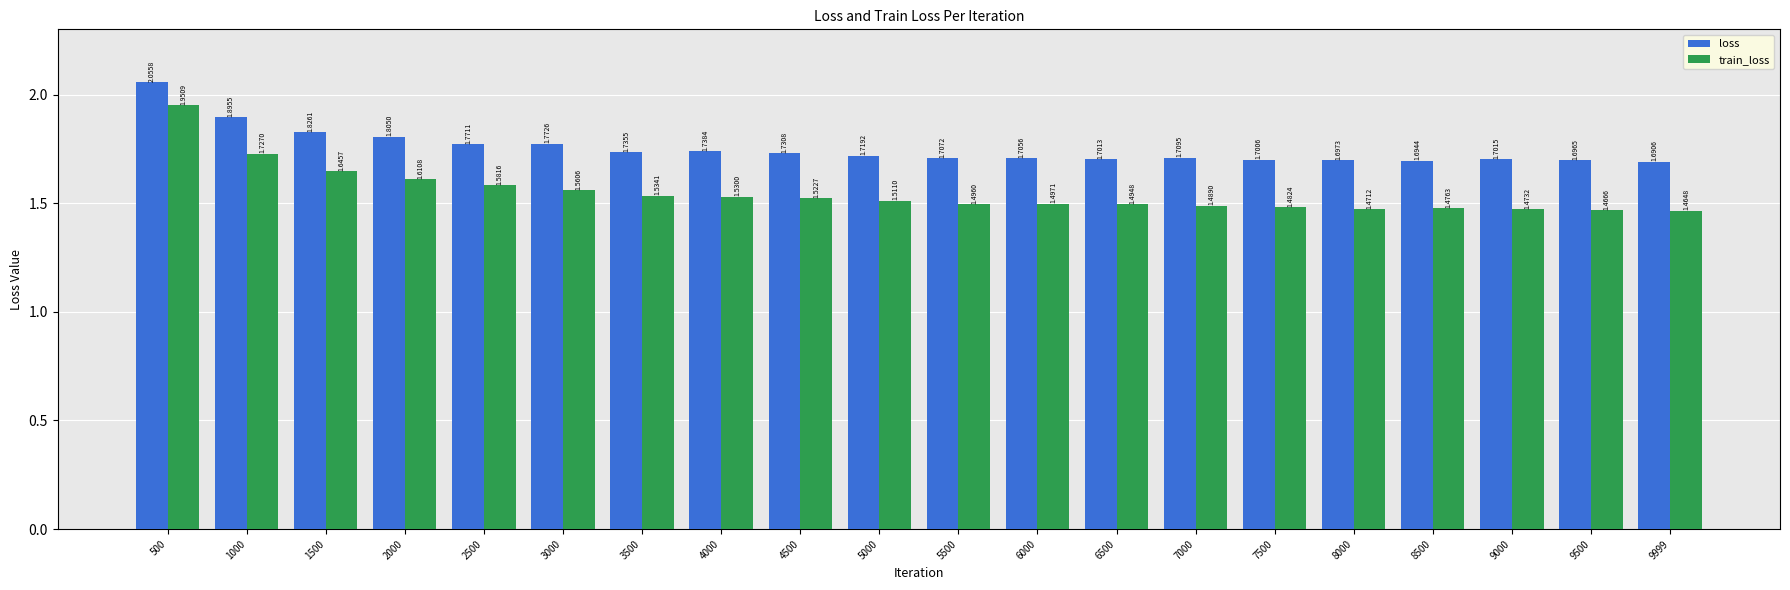

What is the sum of all train_loss values?

31.0